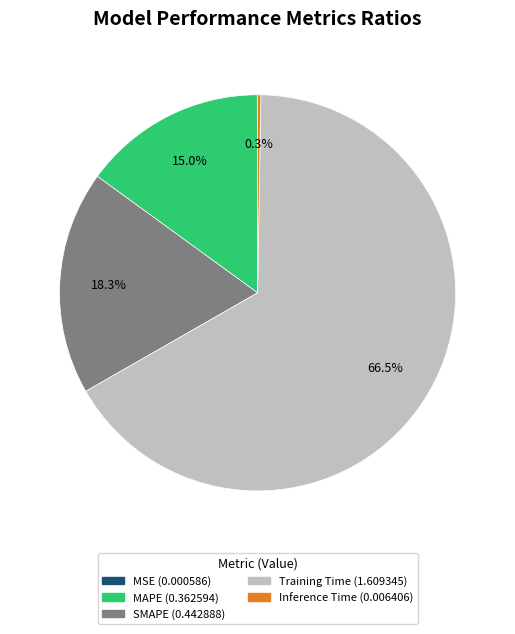

Which category has the biggest portion of the pie?

Training Time